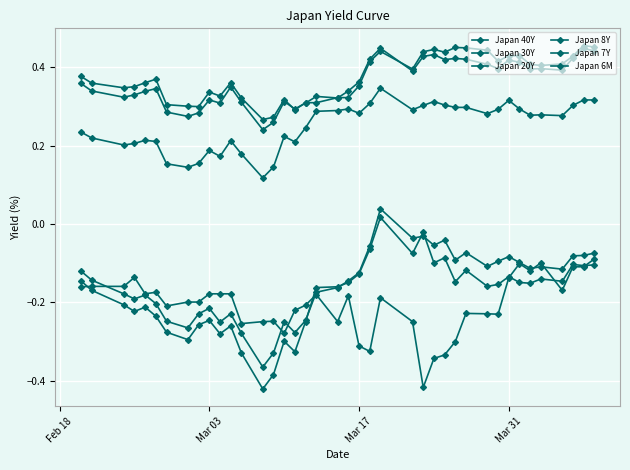

In Japan 6M, how many points are lower than both neighbors (excluding endpoints)?

10